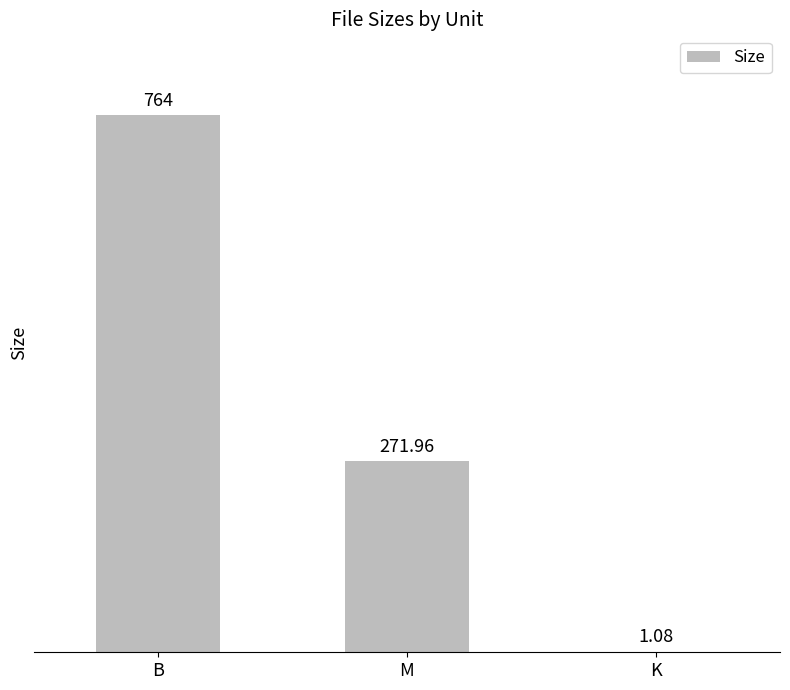

Which label corresponds to the largest value in the chart?

B